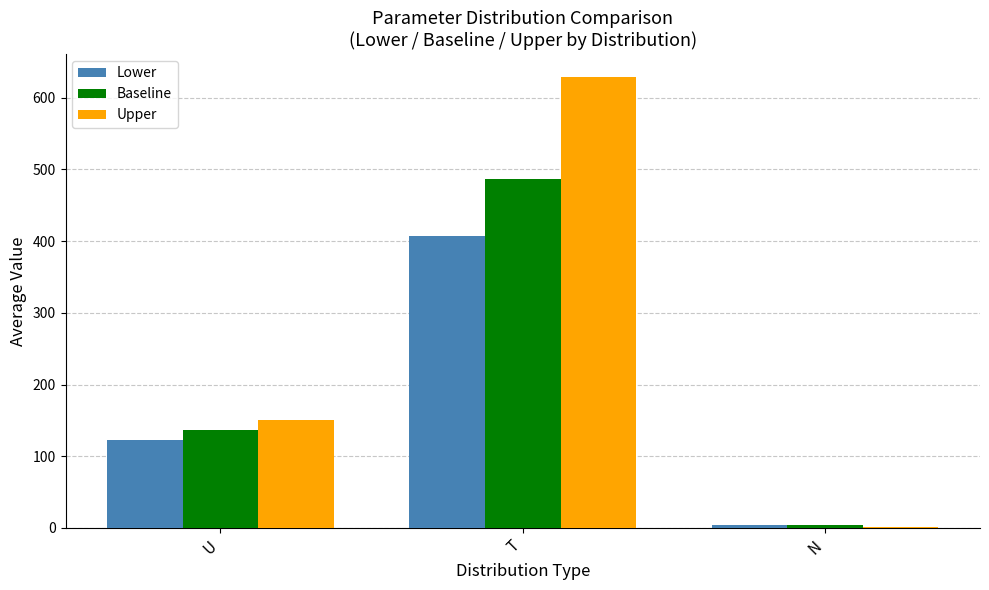

True or false: Lower has a value of 219.6 at T.

False